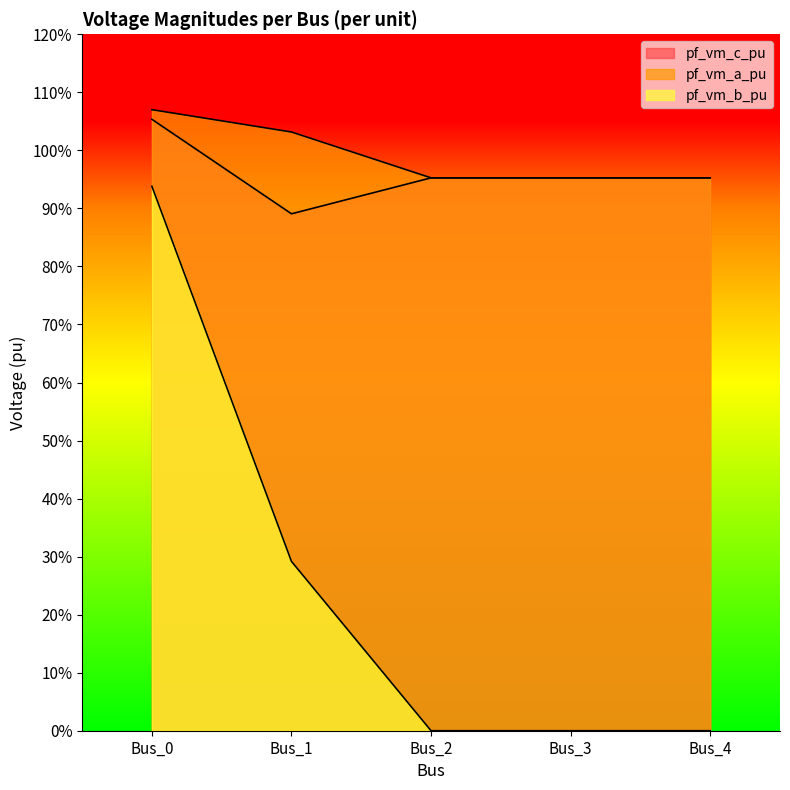

At which category is the sum across all series the highest?

Bus_0